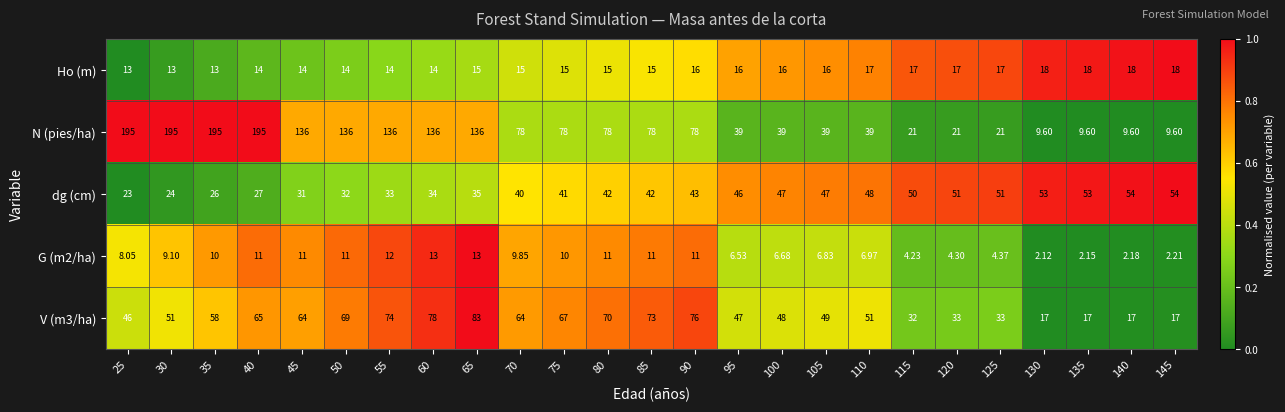

Which series has the largest total across all categories?

N (pies/ha)